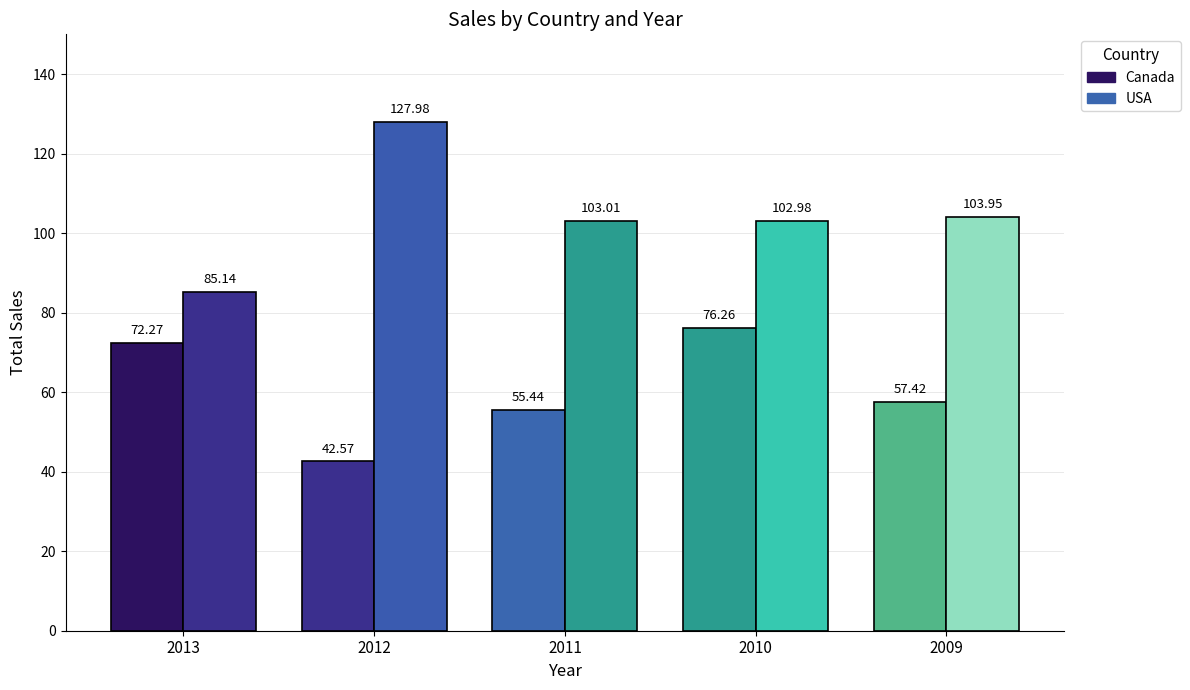

At how many categories does at least one series exceed 125?

1